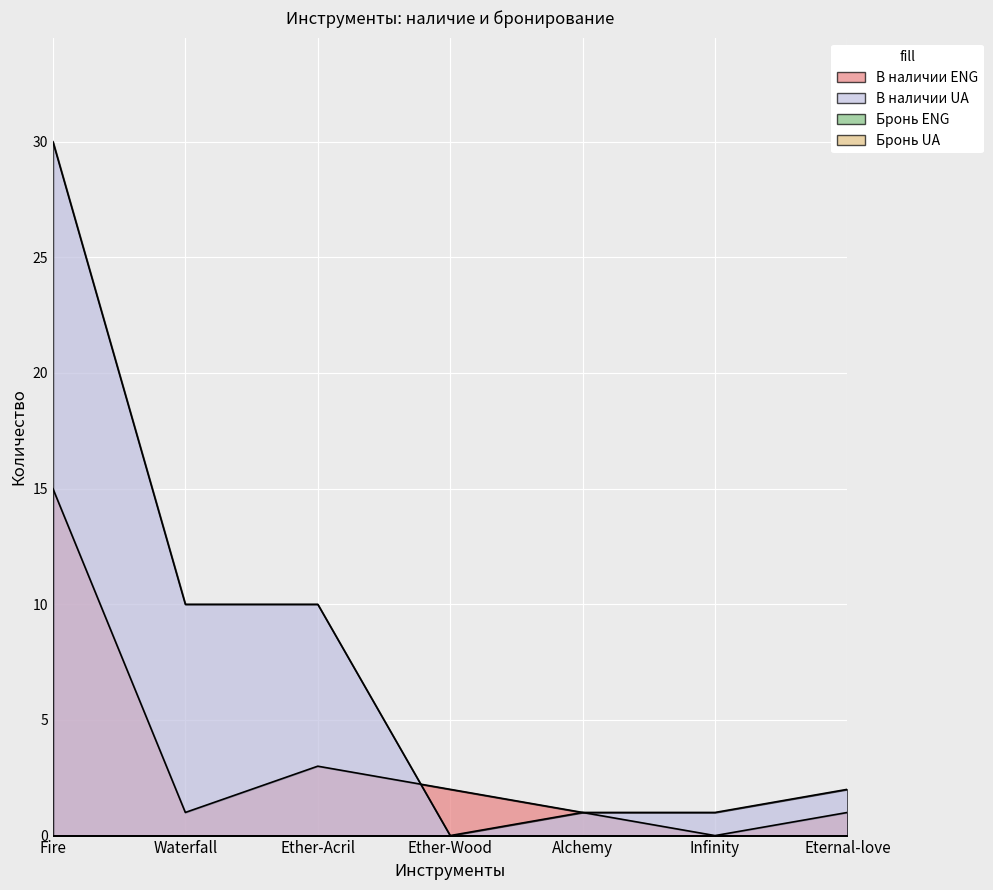

Reading left to right, what are all the values shown in this chart?

В наличии ENG: Fire=15	Waterfall=1	Ether-Acril=3	Ether-Wood=2	Alchemy=1	Infinity=0	Eternal-love=1
В наличии UA: Fire=30	Waterfall=10	Ether-Acril=10	Ether-Wood=0	Alchemy=1	Infinity=1	Eternal-love=2